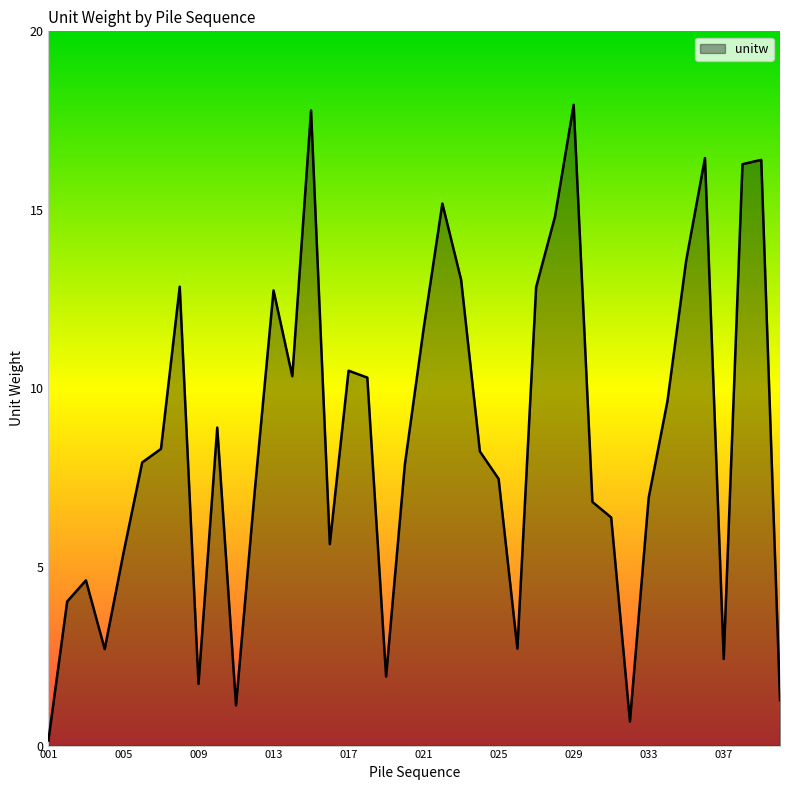

How many lines are shown in the chart?

1